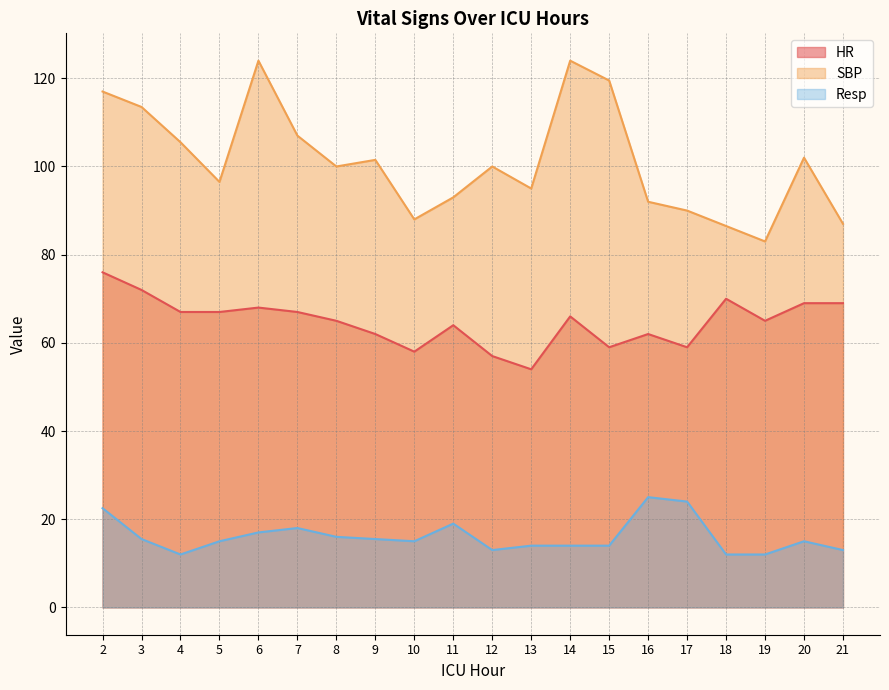

True or false: Resp and HR intersect in this chart.

False